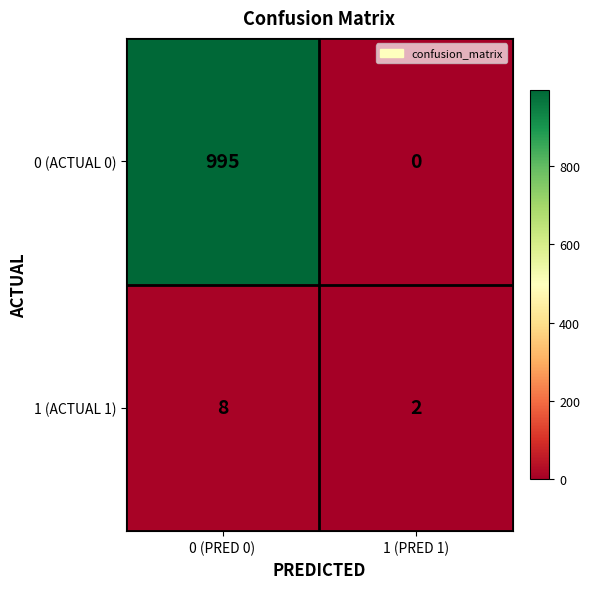

Rank the series by their maximum value, from highest to lowest.

0 (ACTUAL 0), 1 (ACTUAL 1)